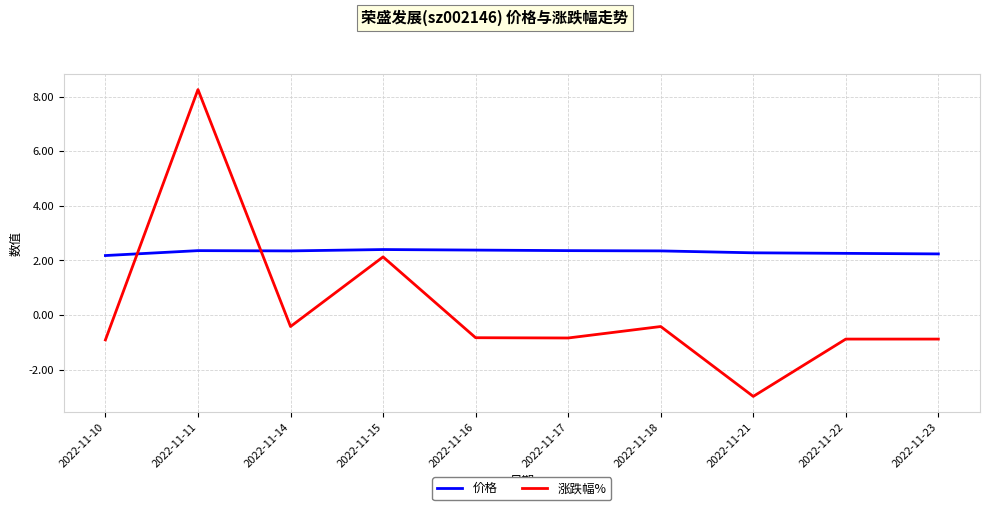

What is the average value of the 涨跌幅% series?

0.2